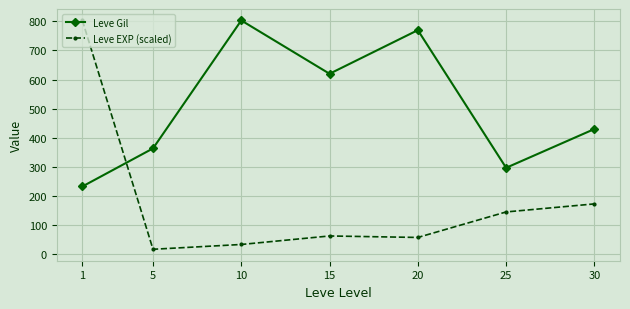

Reading left to right, list all the values displayed in this chart.

Leve Gil: 1=232.5	5=363.3	10=803.3	15=620.0	20=770.0	25=296.7	30=430.0
Leve EXP (scaled): 1=803.3	5=16.5	10=33.0	15=62.3	20=57.2	25=144.9	30=172.6